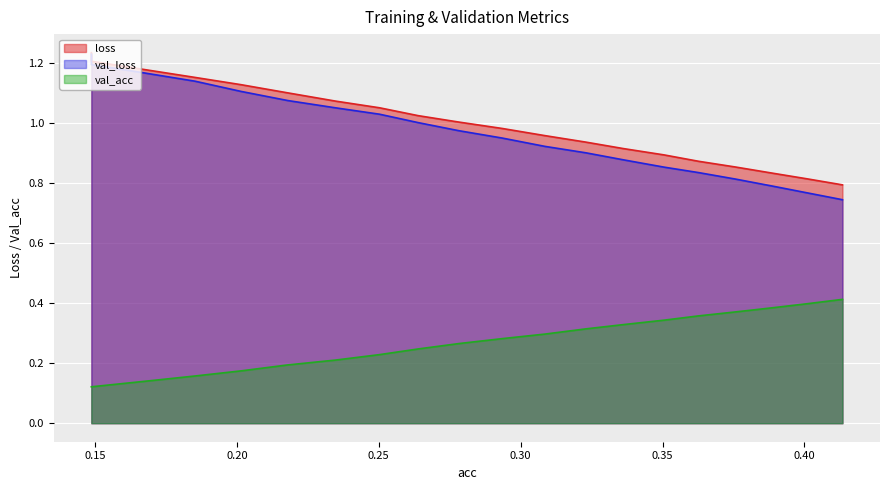

Reading right to left, list all the values displayed in this chart.

loss: 0.4134194334474657=0.8	0.40089584581991766=0.8	0.3890988683737431=0.8	0.3757886758724427=0.9	0.36269900233504027=0.9	0.3505372134370548=0.9	0.3363354727055008=0.9	0.3229591817703902=0.9	0.30853895543664434=1.0	0.2935071547911575=1.0	0.2782239989716032=1.0	0.26387801975761993=1.0	0.2502646417433516=1.1	0.23474867641346275=1.1	0.21797142488417753=1.1	0.20140410795160646=1.1	0.18527713356485553=1.2	0.16738982843951422=1.2	0.14868635857808365=1.2	0.14868635857808363=1.2
val_loss: 0.4134194334474657=0.7	0.40089584581991766=0.8	0.3890988683737431=0.8	0.3757886758724427=0.8	0.36269900233504027=0.8	0.3505372134370548=0.9	0.3363354727055008=0.9	0.3229591817703902=0.9	0.30853895543664434=0.9	0.2935071547911575=1.0	0.2782239989716032=1.0	0.26387801975761993=1.0	0.2502646417433516=1.0	0.23474867641346275=1.1	0.21797142488417753=1.1	0.20140410795160646=1.1	0.18527713356485553=1.1	0.16738982843951422=1.2	0.14868635857808365=1.2	0.14868635857808363=1.2
val_acc: 0.4134194334474657=0.4	0.40089584581991766=0.4	0.3890988683737431=0.4	0.3757886758724427=0.4	0.36269900233504027=0.4	0.3505372134370548=0.3	0.3363354727055008=0.3	0.3229591817703902=0.3	0.30853895543664434=0.3	0.2935071547911575=0.3	0.2782239989716032=0.3	0.26387801975761993=0.2	0.2502646417433516=0.2	0.23474867641346275=0.2	0.21797142488417753=0.2	0.20140410795160646=0.2	0.18527713356485553=0.2	0.16738982843951422=0.1	0.14868635857808365=0.1	0.14868635857808363=0.1